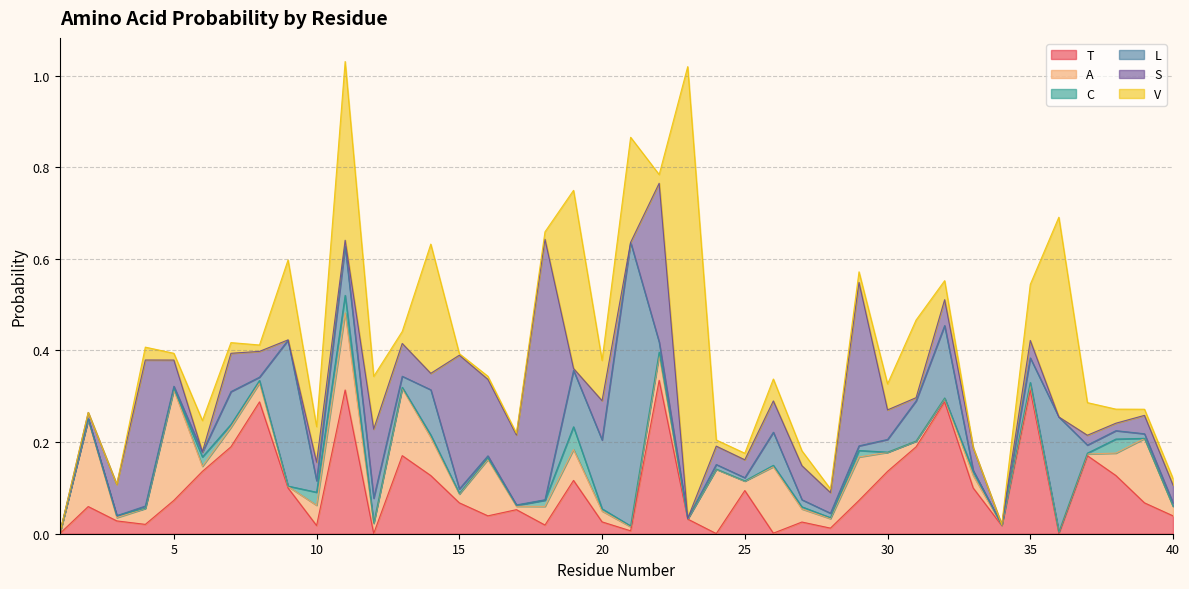

What is the difference between the maximum and minimum values in the T series?

0.3